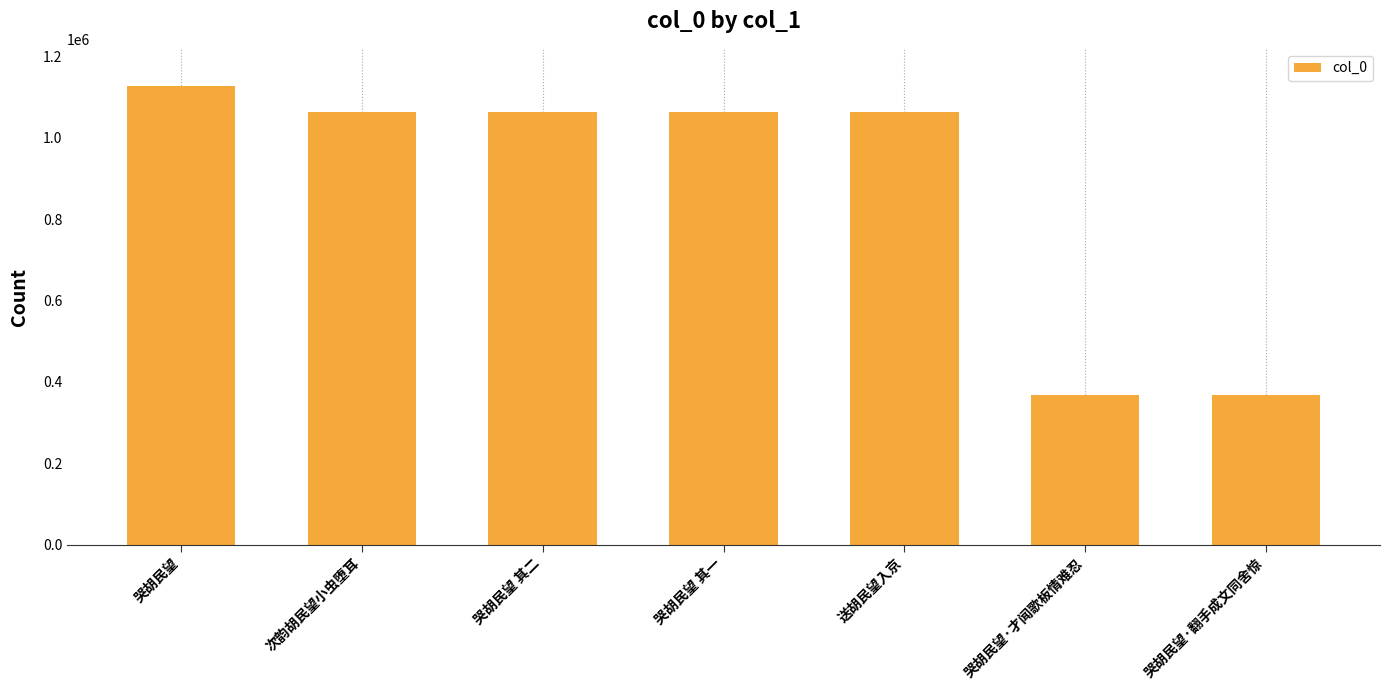

Read the value at 哭胡民望·翻手成文同舍惊.

368325